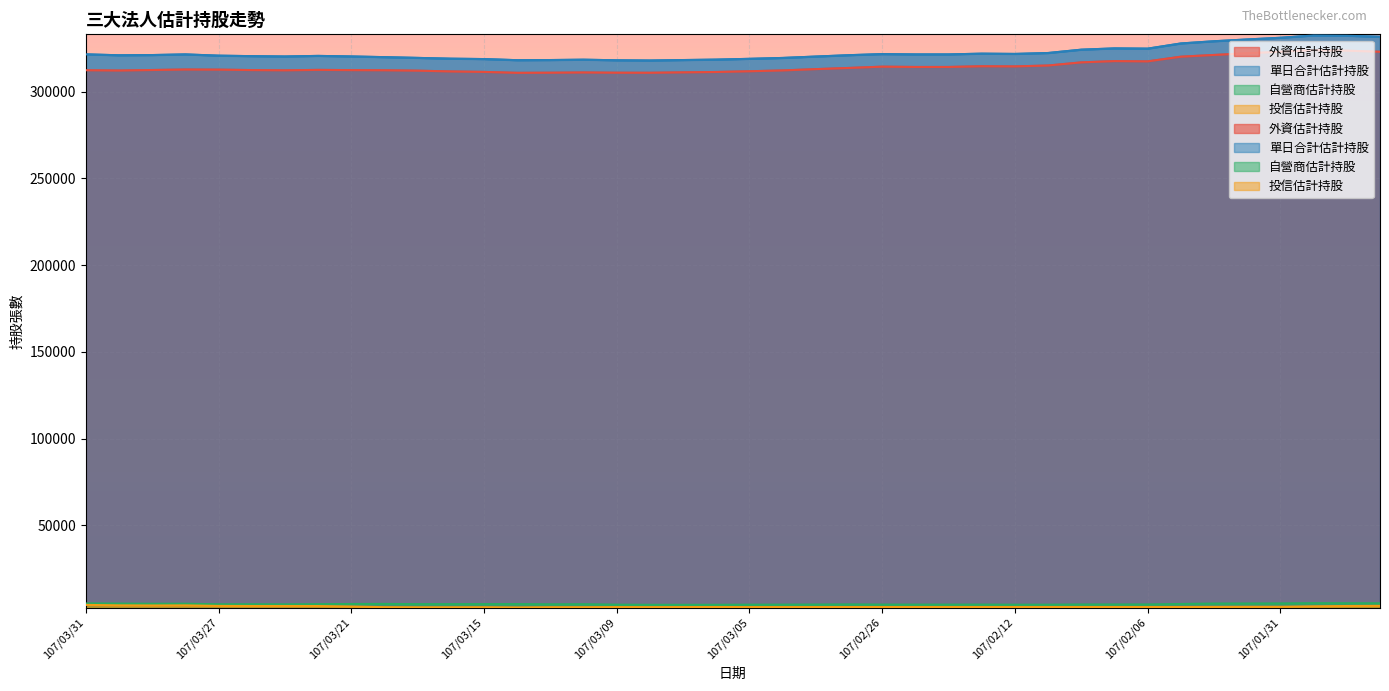

Reading left to right, transcribe all the data shown in this chart.

外資估計持股: 107/03/31=312301	107/03/30=312126	107/03/29=312414	107/03/28=312701	107/03/27=312630	107/03/26=312380	107/03/23=312242	107/03/22=312485	107/03/21=312355	107/03/20=312272	107/03/19=312043	107/03/16=311592	107/03/15=311319	107/03/14=310791	107/03/13=310863	107/03/12=310998	107/03/09=310861	107/03/08=310828	107/03/07=311069	107/03/06=311272	107/03/05=311699	107/03/02=312177	107/03/01=312924	107/02/27=313609	107/02/26=314349	107/02/23=314170	107/02/22=314174	107/02/21=314591	107/02/12=314501	107/02/09=315015	107/02/08=316820	107/02/07=317558	107/02/06=317397	107/02/05=320090	107/02/02=321097	107/02/01=322052	107/01/31=322961	107/01/30=323863	107/01/29=323560	107/01/26=322930
單日合計估計持股: 107/03/31=321442	107/03/30=320909	107/03/29=321032	107/03/28=321409	107/03/27=320685	107/03/26=320404	107/03/23=320208	107/03/22=320549	107/03/21=320229	107/03/20=319831	107/03/19=319397	107/03/16=318945	107/03/15=318723	107/03/14=318074	107/03/13=318161	107/03/12=318364	107/03/09=318020	107/03/08=317889	107/03/07=318156	107/03/06=318406	107/03/05=318859	107/03/02=319369	107/03/01=320171	107/02/27=320958	107/02/26=321586	107/02/23=321405	107/02/22=321405	107/02/21=321841	107/02/12=321685	107/02/09=322214	107/02/08=324134	107/02/07=324876	107/02/06=324726	107/02/05=327713	107/02/02=328991	107/02/01=330023	107/01/31=330990	107/01/30=332314	107/01/29=332158	107/01/26=331581
自營商估計持股: 107/03/31=4985	107/03/30=4891	107/03/29=4799	107/03/28=4834	107/03/27=4495	107/03/26=4518	107/03/23=4455	107/03/22=4568	107/03/21=4671	107/03/20=4713	107/03/19=4589	107/03/16=4582	107/03/15=4599	107/03/14=4615	107/03/13=4487	107/03/12=4541	107/03/09=4265	107/03/08=4194	107/03/07=4185	107/03/06=4196	107/03/05=4261	107/03/02=4288	107/03/01=4335	107/02/27=4426	107/02/26=4306	107/02/23=4299	107/02/22=4292	107/02/21=4310	107/02/12=4244	107/02/09=4259	107/02/08=4374	107/02/07=4378	107/02/06=4389	107/02/05=4683	107/02/02=4914	107/02/01=4941	107/01/31=4989	107/01/30=5131	107/01/29=5084	107/01/26=5057
投信估計持股: 107/03/31=4156	107/03/30=3892	107/03/29=3819	107/03/28=3874	107/03/27=3560	107/03/26=3506	107/03/23=3511	107/03/22=3496	107/03/21=3203	107/03/20=2846	107/03/19=2765	107/03/16=2771	107/03/15=2805	107/03/14=2668	107/03/13=2811	107/03/12=2825	107/03/09=2894	107/03/08=2867	107/03/07=2902	107/03/06=2938	107/03/05=2899	107/03/02=2904	107/03/01=2912	107/02/27=2923	107/02/26=2931	107/02/23=2936	107/02/22=2939	107/02/21=2940	107/02/12=2940	107/02/09=2940	107/02/08=2940	107/02/07=2940	107/02/06=2940	107/02/05=2940	107/02/02=2980	107/02/01=3030	107/01/31=3040	107/01/30=3320	107/01/29=3514	107/01/26=3594